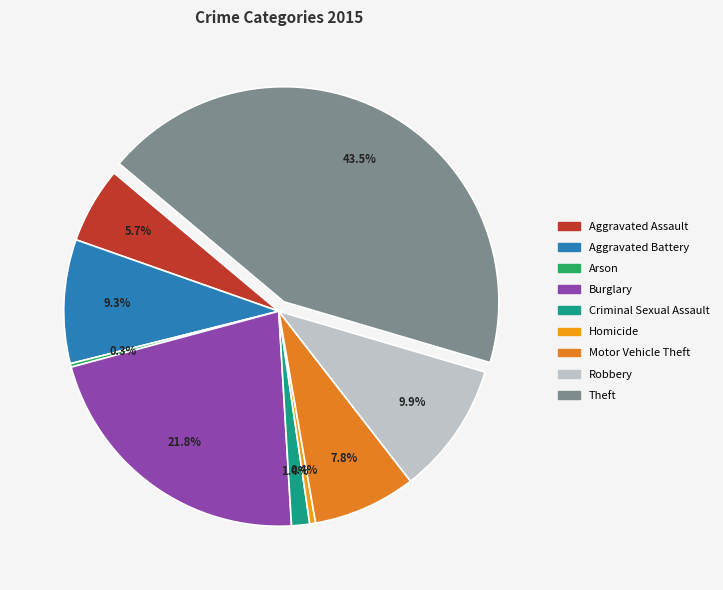

Is Motor Vehicle Theft the majority of the pie?

No